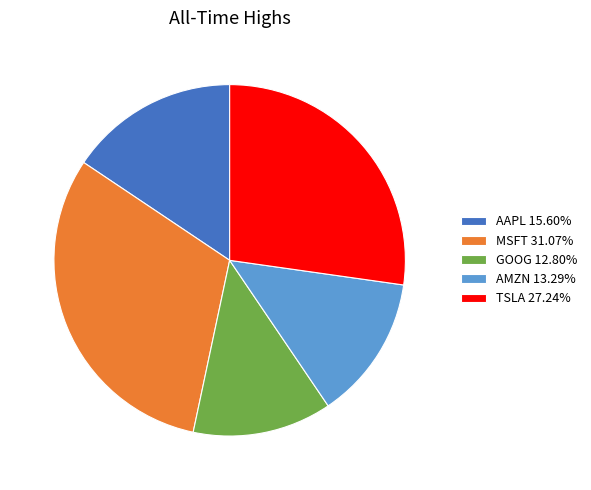

Combined, do AMZN 13.29% and TSLA 27.24% account for over 50%?

No